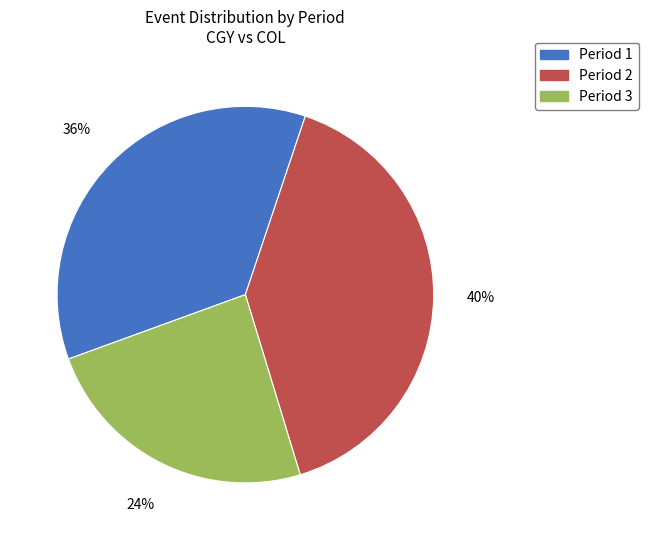

Is there a majority slice in this chart?

No